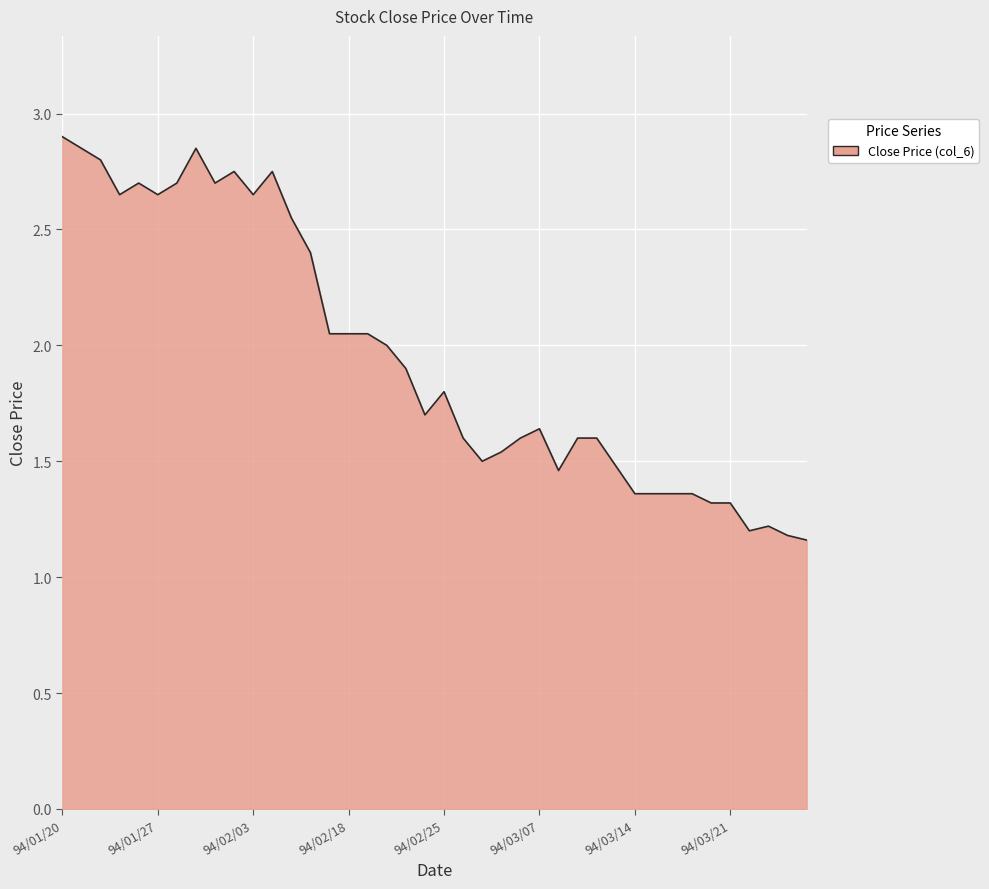

What is the value of the 14th point from the left?

2.4